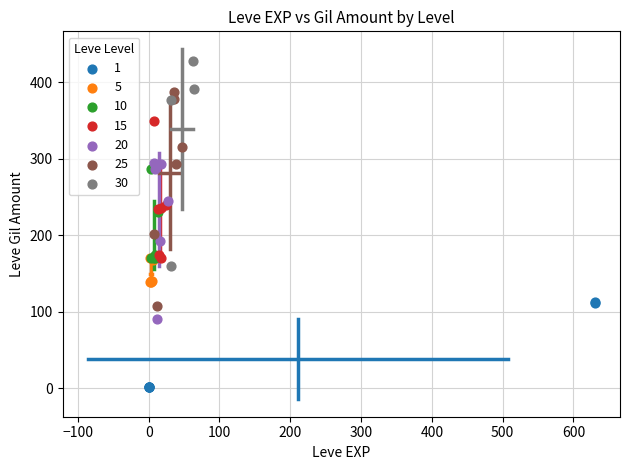

Which series reaches the minimum Y coordinate?

1